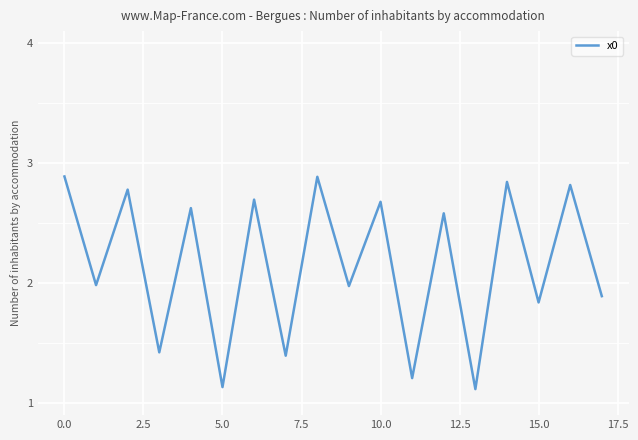

What is the greatest value displayed?

2.9